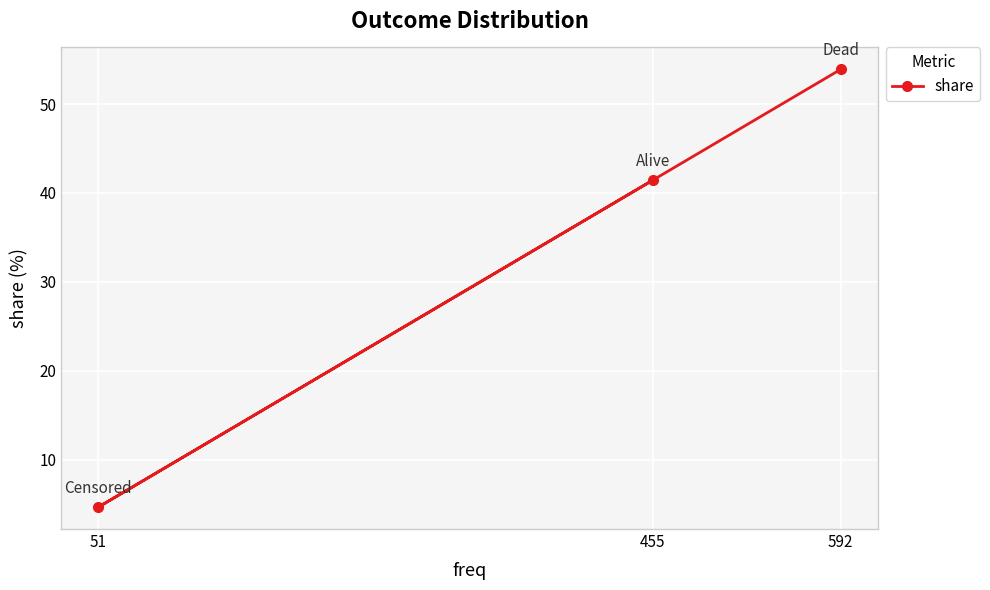

What is the value of the 1st point from the left?

4.6